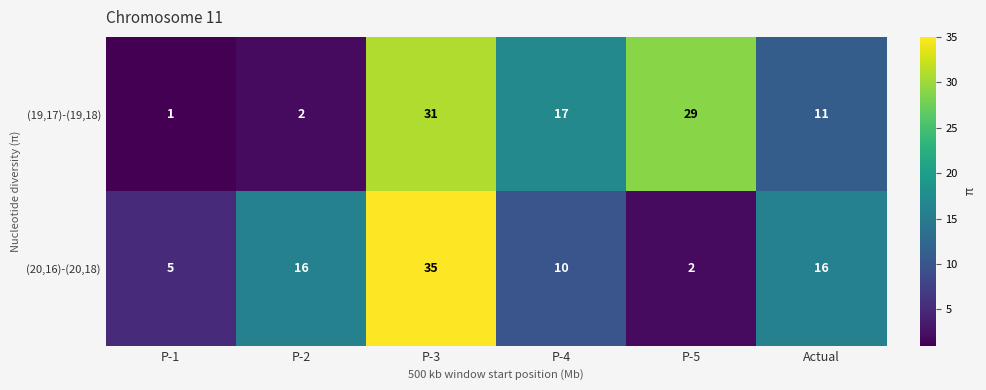

At which label does (19,17)-(19,18) first exceed 17?

P-3